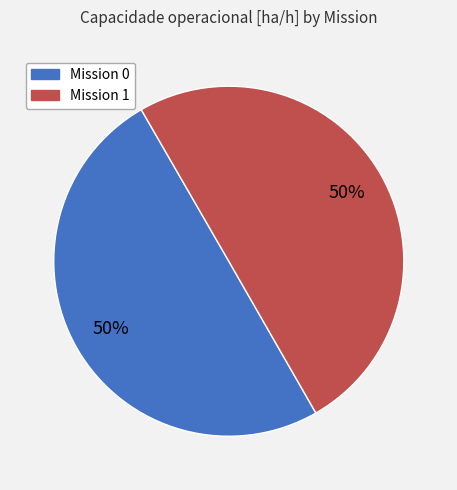

To the nearest percent, what is the average slice percentage?

50%